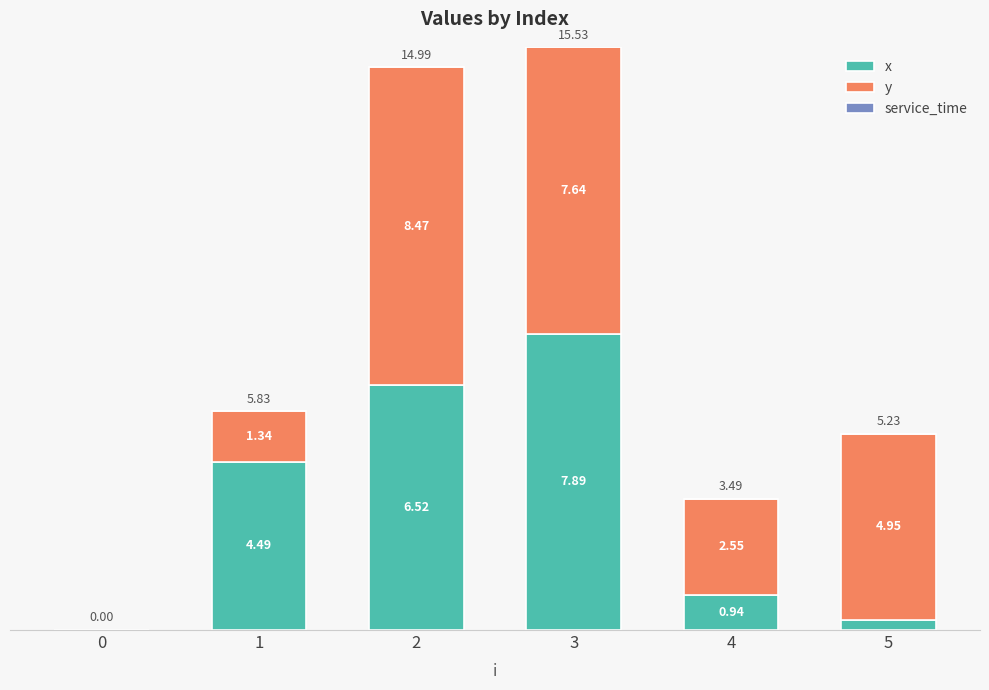

At which category is the sum across all series the highest?

3